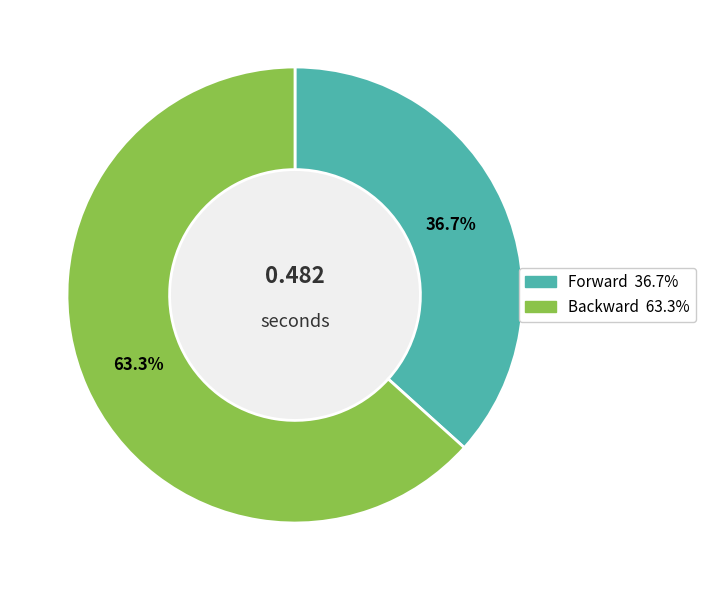

Rank the categories by value from highest to lowest.

Backward, Forward